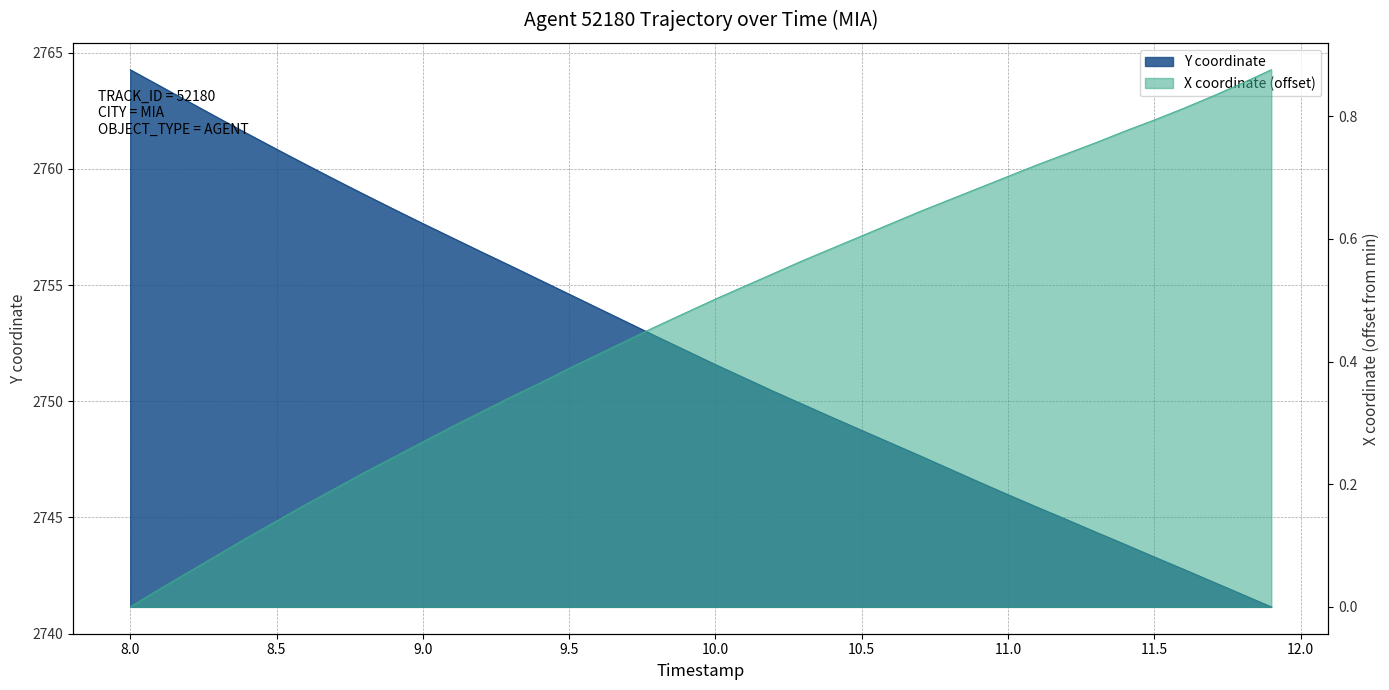

Reading left to right, list all the values displayed in this chart.

Y: 8.0=2764.3	8.1=2763.6	8.2=2762.9	8.3=2762.2	8.4=2761.5	8.5=2760.8	8.6=2760.2	8.7=2759.5	8.8=2758.9	8.9=2758.3	9.0=2757.7	9.1=2757.0	9.2=2756.4	9.3=2755.8	9.4=2755.2	9.5=2754.6	9.6=2754.0	9.7=2753.4	9.8=2752.8	9.9=2752.2	10.0=2751.6	10.1=2751.0	10.2=2750.4	10.3=2749.9	10.4=2749.3	10.5=2748.8	10.6=2748.2	10.7=2747.7	10.8=2747.1	10.9=2746.5	11.0=2746.0	11.1=2745.4	11.2=2744.9	11.3=2744.4	11.4=2743.8	11.5=2743.3	11.6=2742.8	11.7=2742.2	11.8=2741.7	11.9=2741.2
X: 8.0=0.0	8.1=0.0	8.2=0.1	8.3=0.1	8.4=0.1	8.5=0.1	8.6=0.2	8.7=0.2	8.8=0.2	8.9=0.2	9.0=0.3	9.1=0.3	9.2=0.3	9.3=0.3	9.4=0.4	9.5=0.4	9.6=0.4	9.7=0.4	9.8=0.5	9.9=0.5	10.0=0.5	10.1=0.5	10.2=0.5	10.3=0.6	10.4=0.6	10.5=0.6	10.6=0.6	10.7=0.6	10.8=0.7	10.9=0.7	11.0=0.7	11.1=0.7	11.2=0.7	11.3=0.8	11.4=0.8	11.5=0.8	11.6=0.8	11.7=0.8	11.8=0.9	11.9=0.9